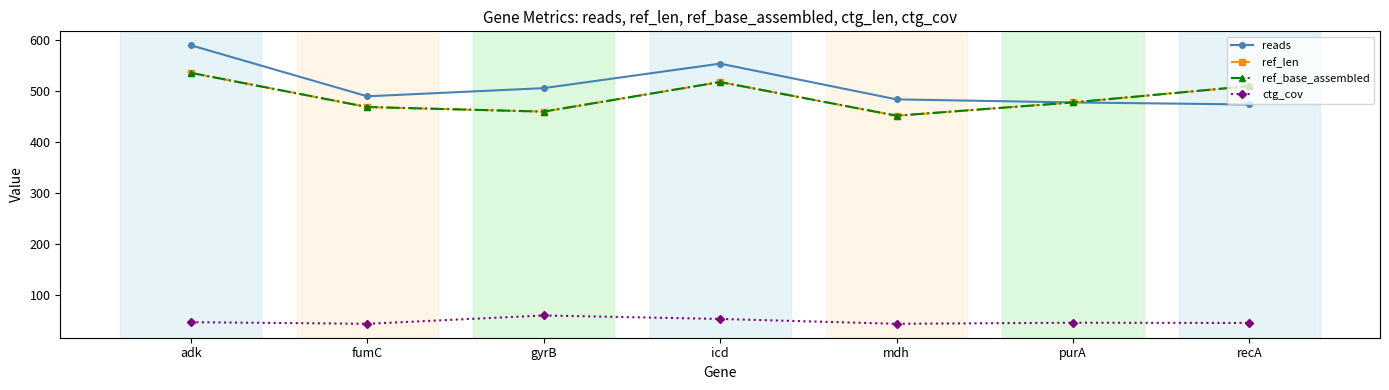

Does the chart have visible grid lines?

No